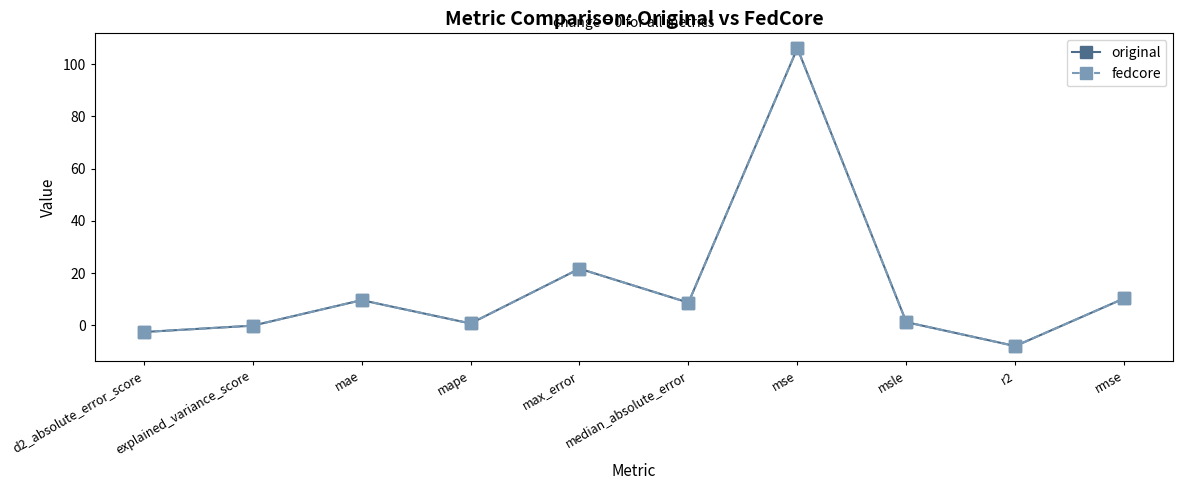

Is this an area chart (filled region under the line)?

No